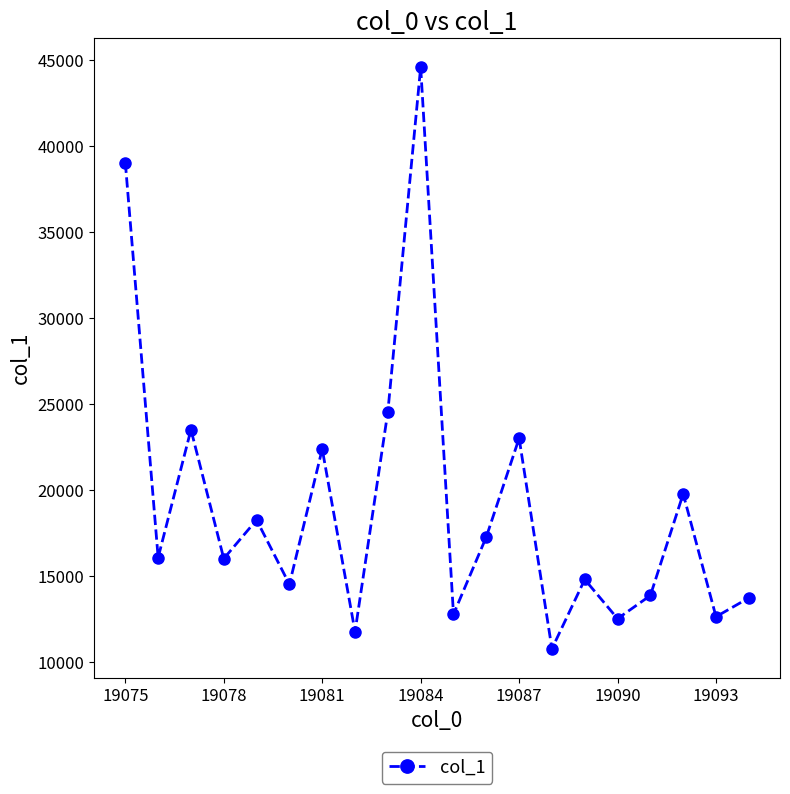

What is the difference between the second highest and second lowest values?

27293.4